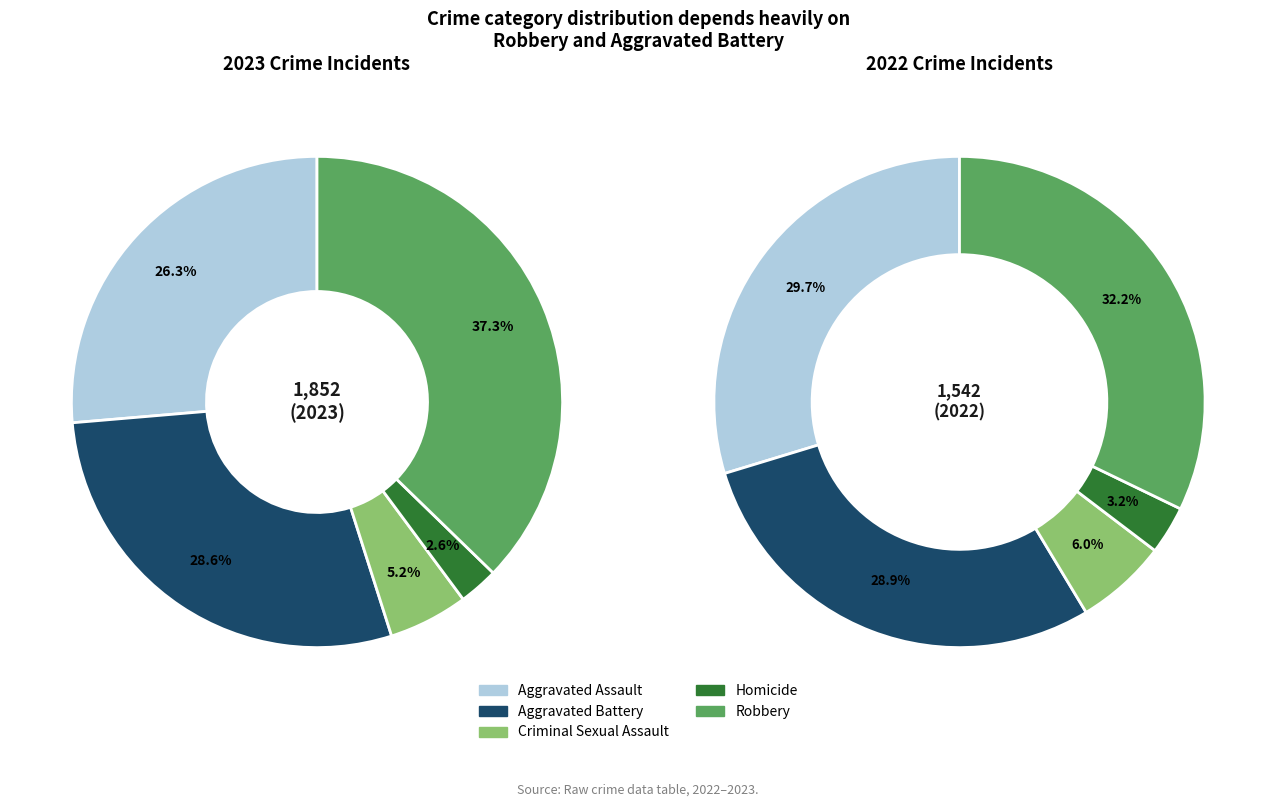

What is the change in value from Aggravated Battery to Homicide?

-481